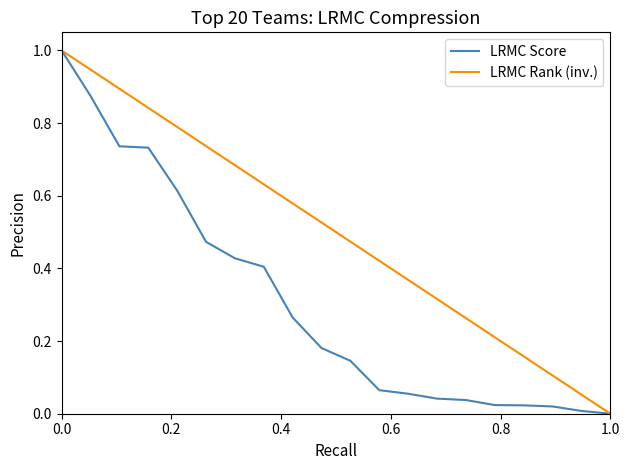

Rank the series by their average value, from highest to lowest.

LRMC Rank (inv.), LRMC Score